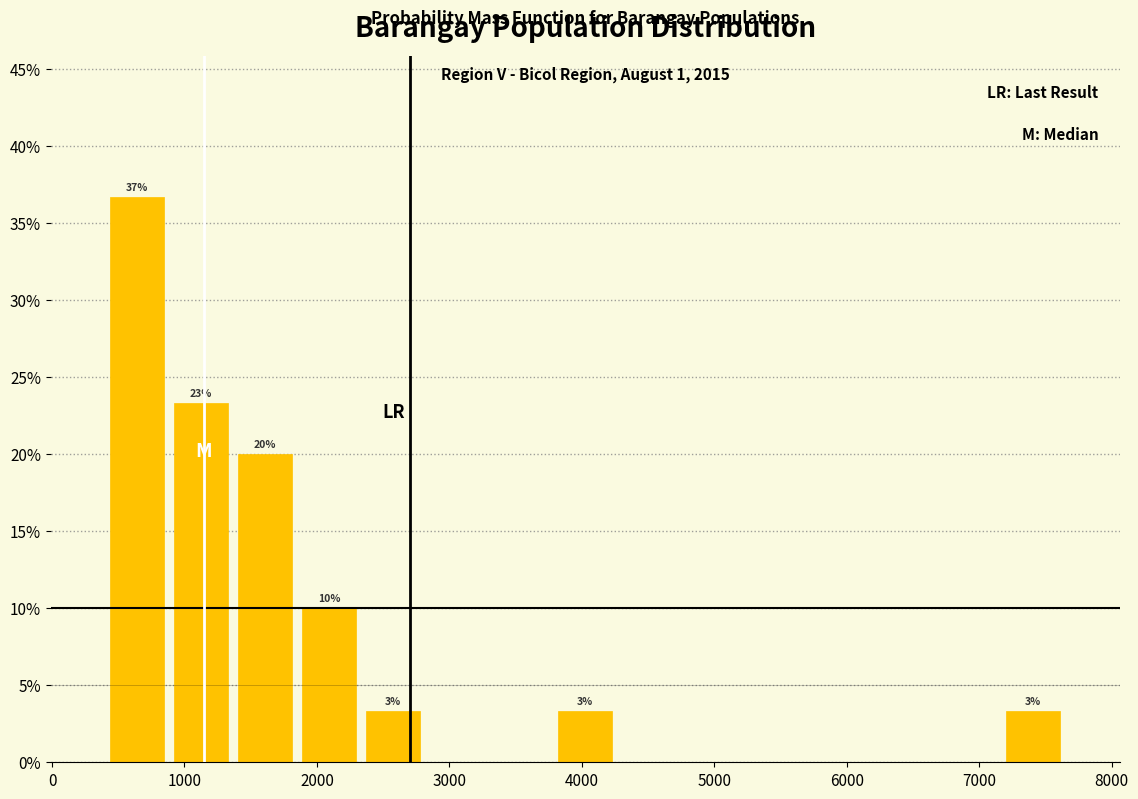

Which range on the x-axis has the tallest bar?

400 to 900